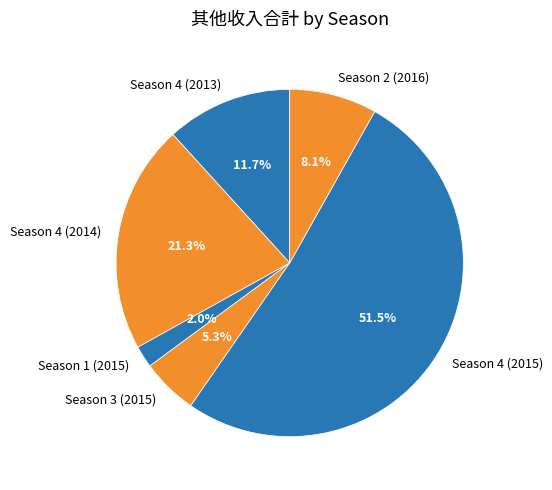

Which slice is the largest?

Season 4 (2015)